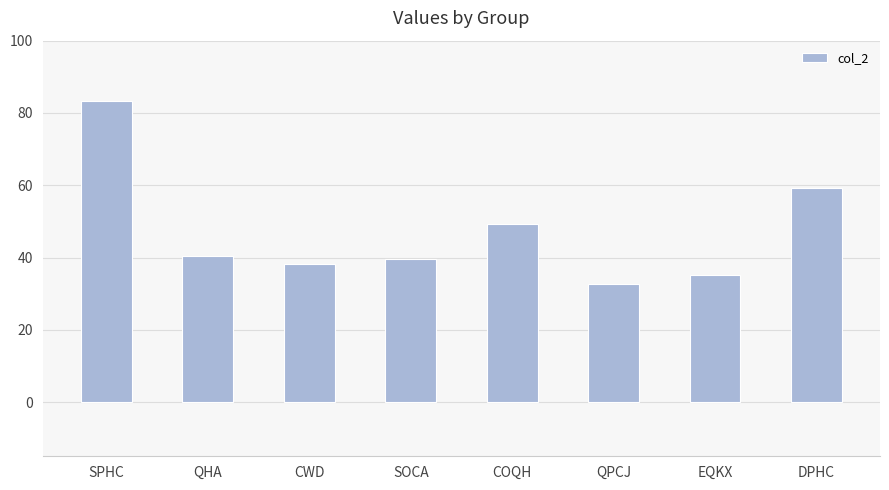

What is the sum of the values at SPHC and QHA?

123.7